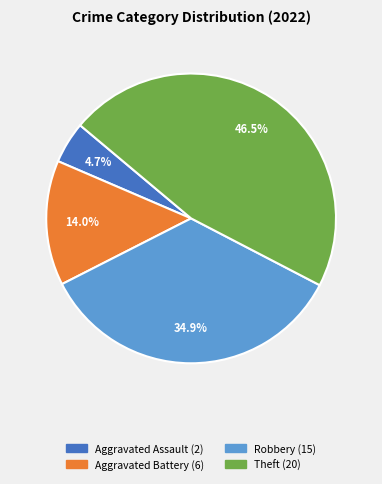

Is there any slice that represents more than half of the pie?

No